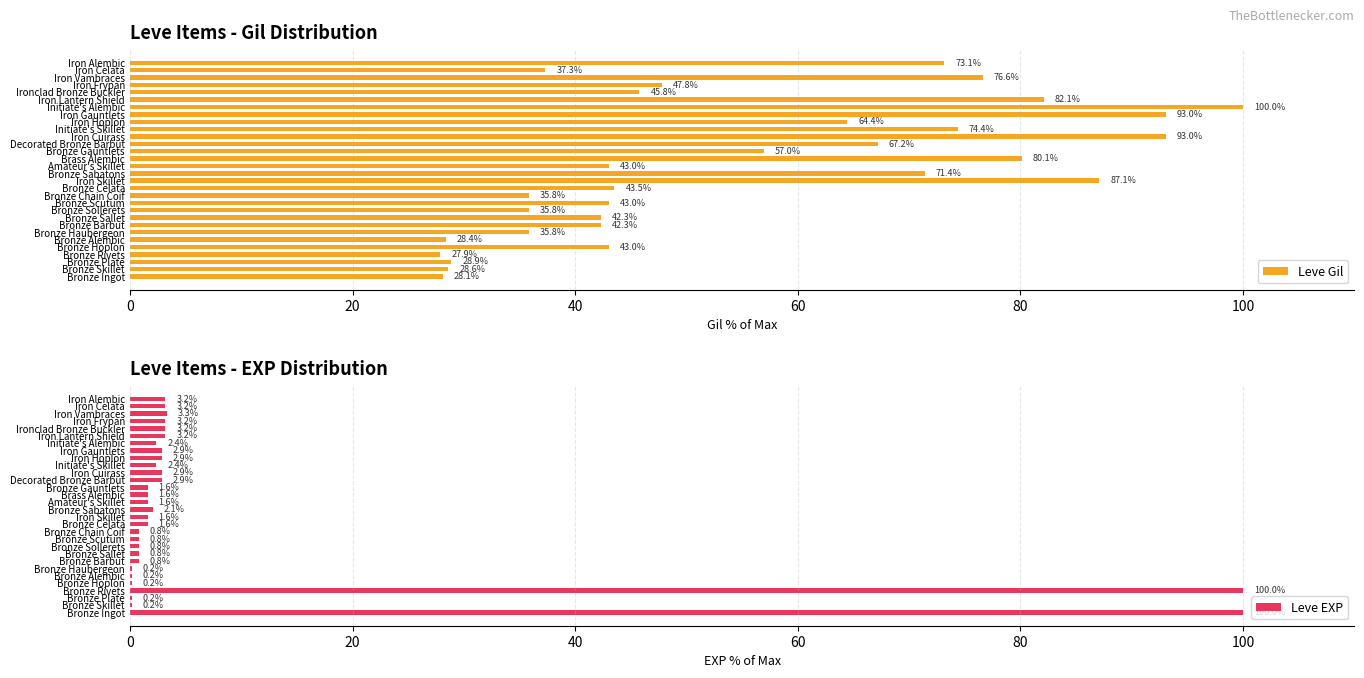

What is the sum of the Leve Gil values at Bronze Sallet and Iron Skillet?

129.4